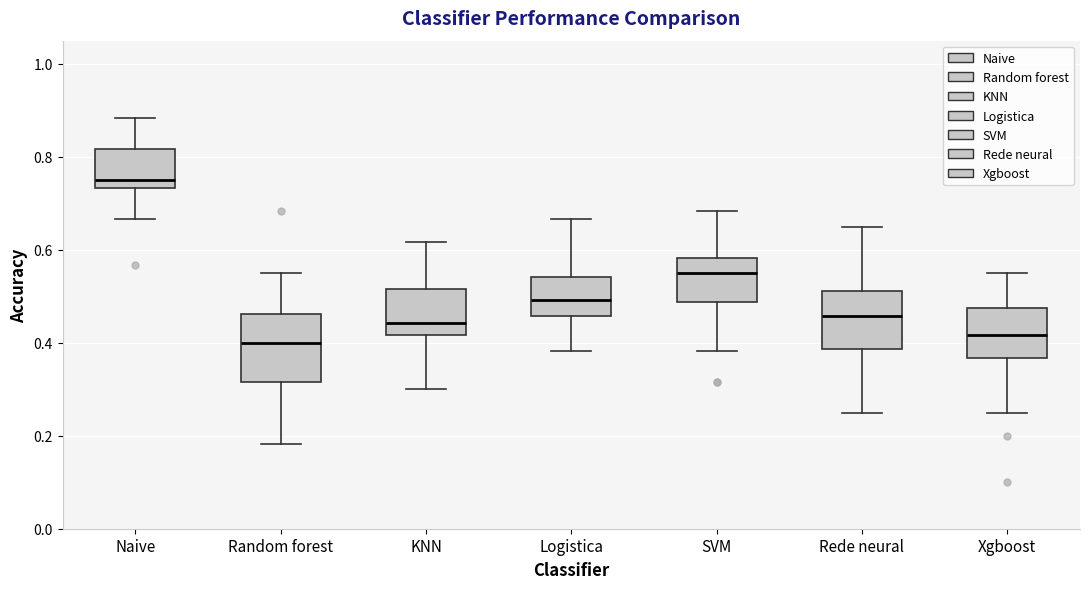

Reading left to right, transcribe this box plot: for each box, give where its median line is, the range the box spans, and where its two whiskers end, as read against the y-axis. The values are not printed on the chart, so give them approximately, as read against the axis.

Naive: median 0.76, box 0.74 to 0.82, whiskers 0.66 to 0.88
Random forest: median 0.40, box 0.32 to 0.46, whiskers 0.18 to 0.56
KNN: median 0.44, box 0.42 to 0.52, whiskers 0.30 to 0.62
Logistica: median 0.50, box 0.46 to 0.54, whiskers 0.38 to 0.66
SVM: median 0.56, box 0.48 to 0.58, whiskers 0.38 to 0.68
Rede neural: median 0.46, box 0.38 to 0.52, whiskers 0.26 to 0.66
Xgboost: median 0.42, box 0.36 to 0.48, whiskers 0.26 to 0.56